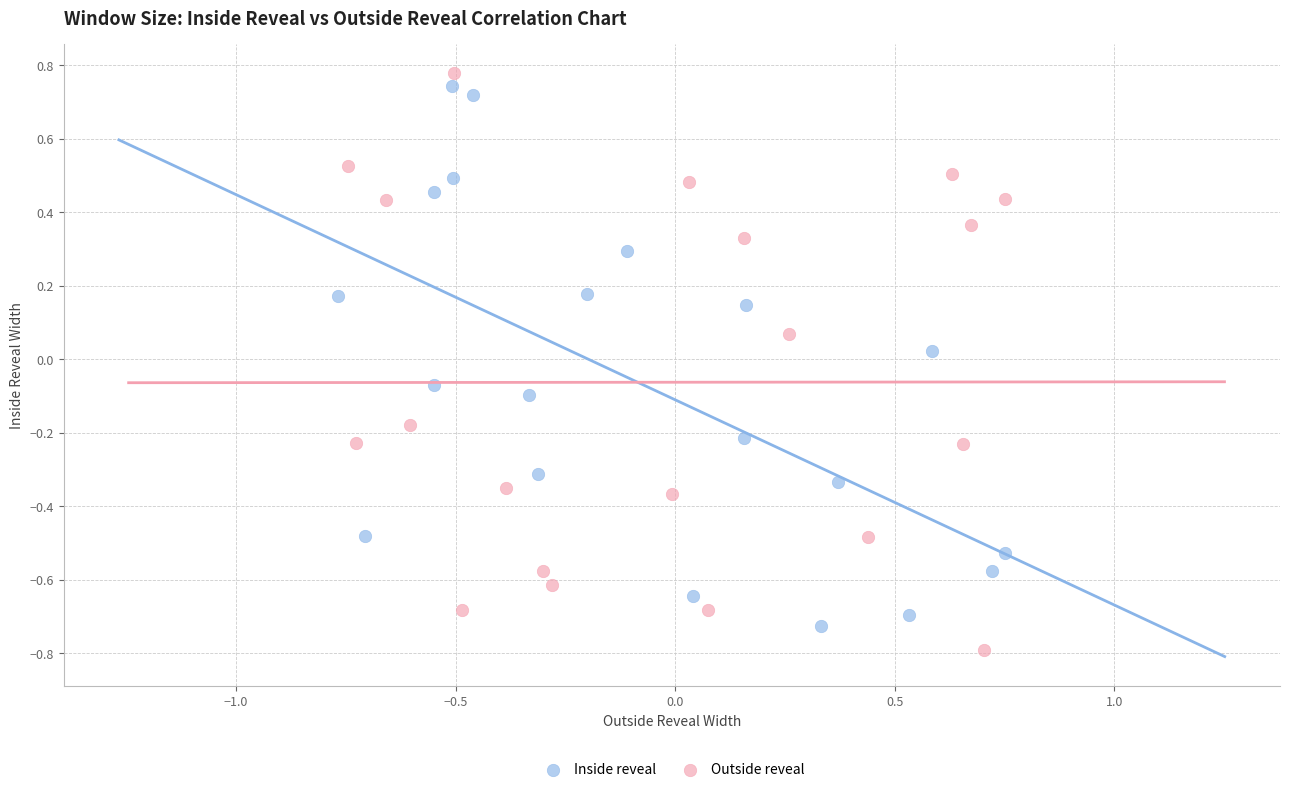

What are all the series names shown in the legend?

Inside reveal, Outside reveal